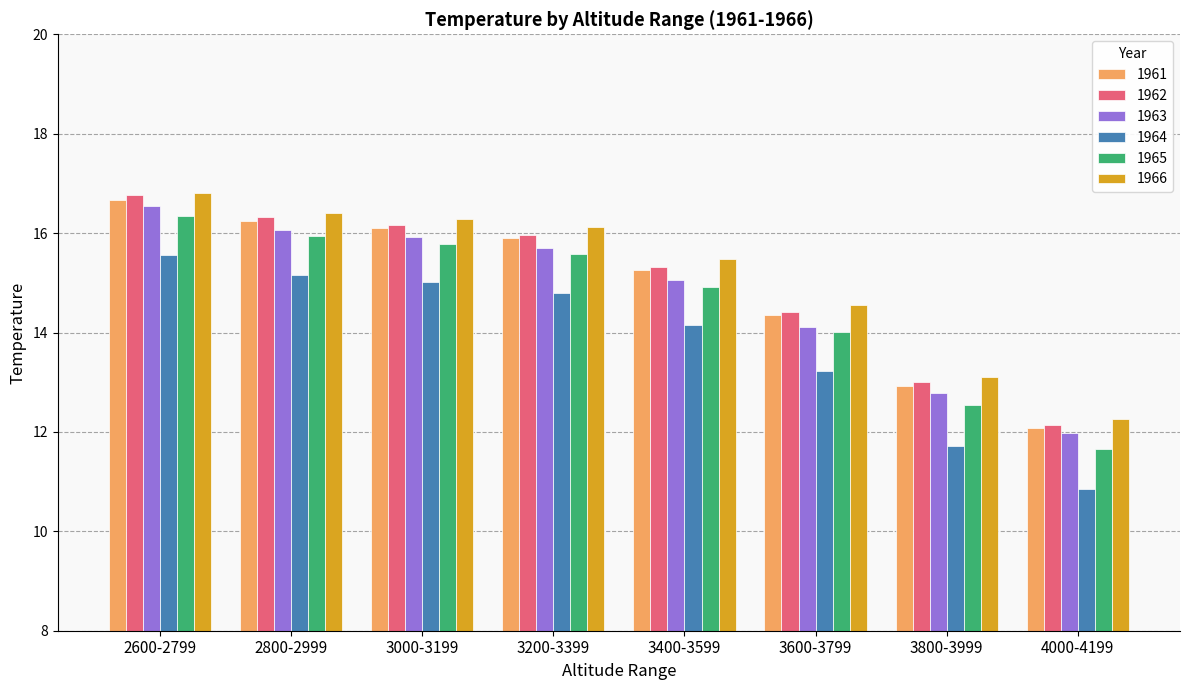

How many data points does each series have?

8